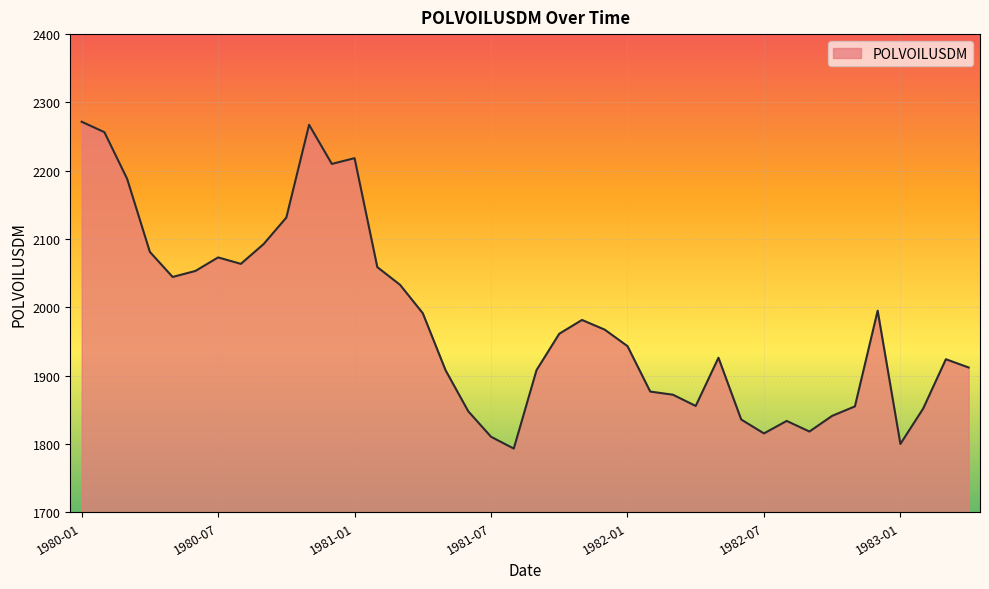

What is the maximum value shown in the chart?

2271.7